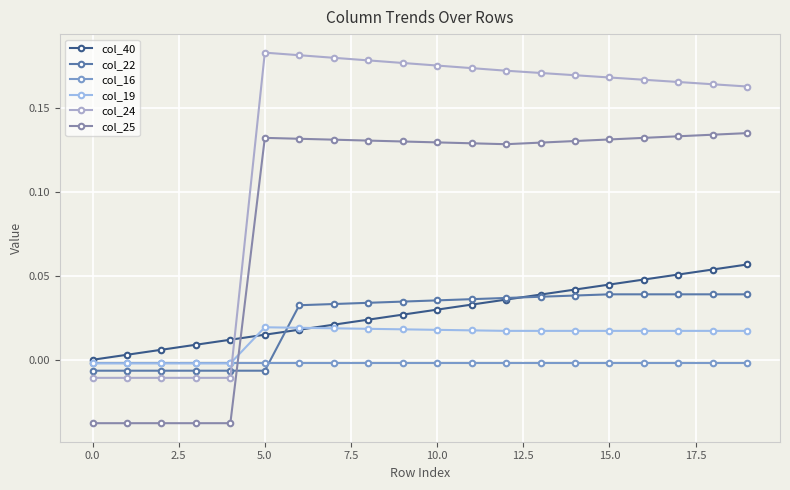

Does the chart have visible grid lines?

Yes